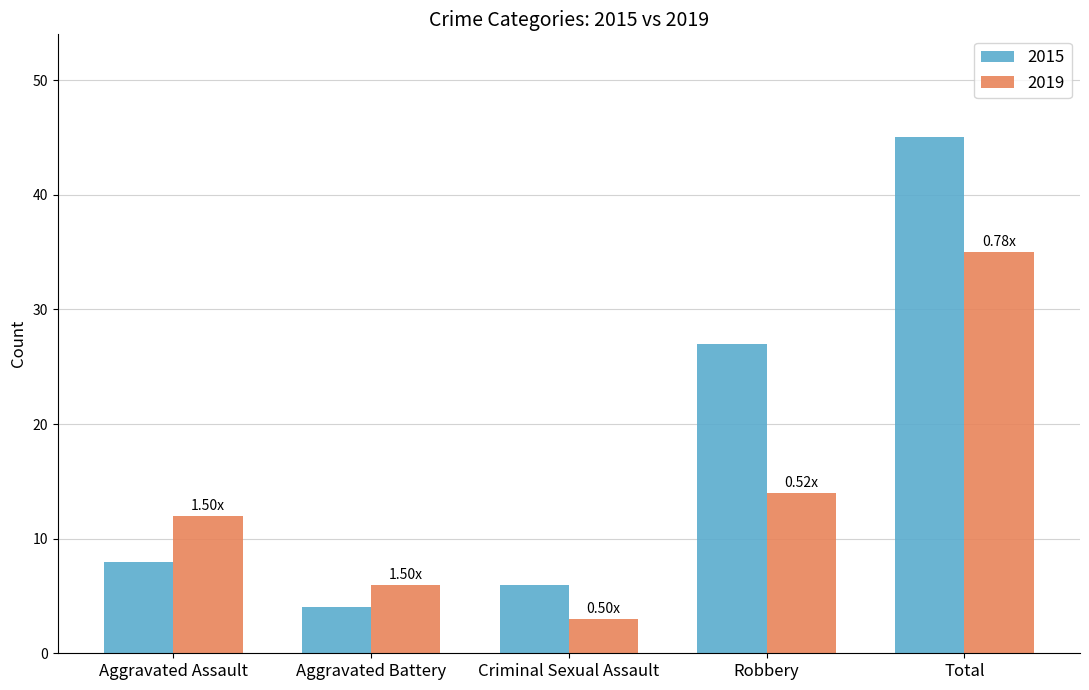

How many values in the 2019 series are below 12?

2